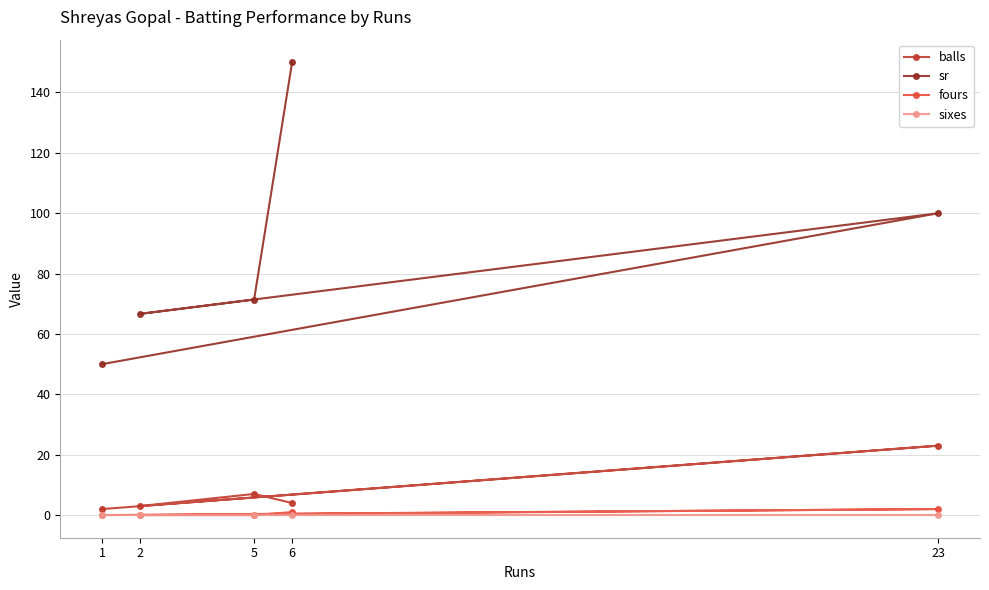

True or false: sixes and fours cross at least once.

False